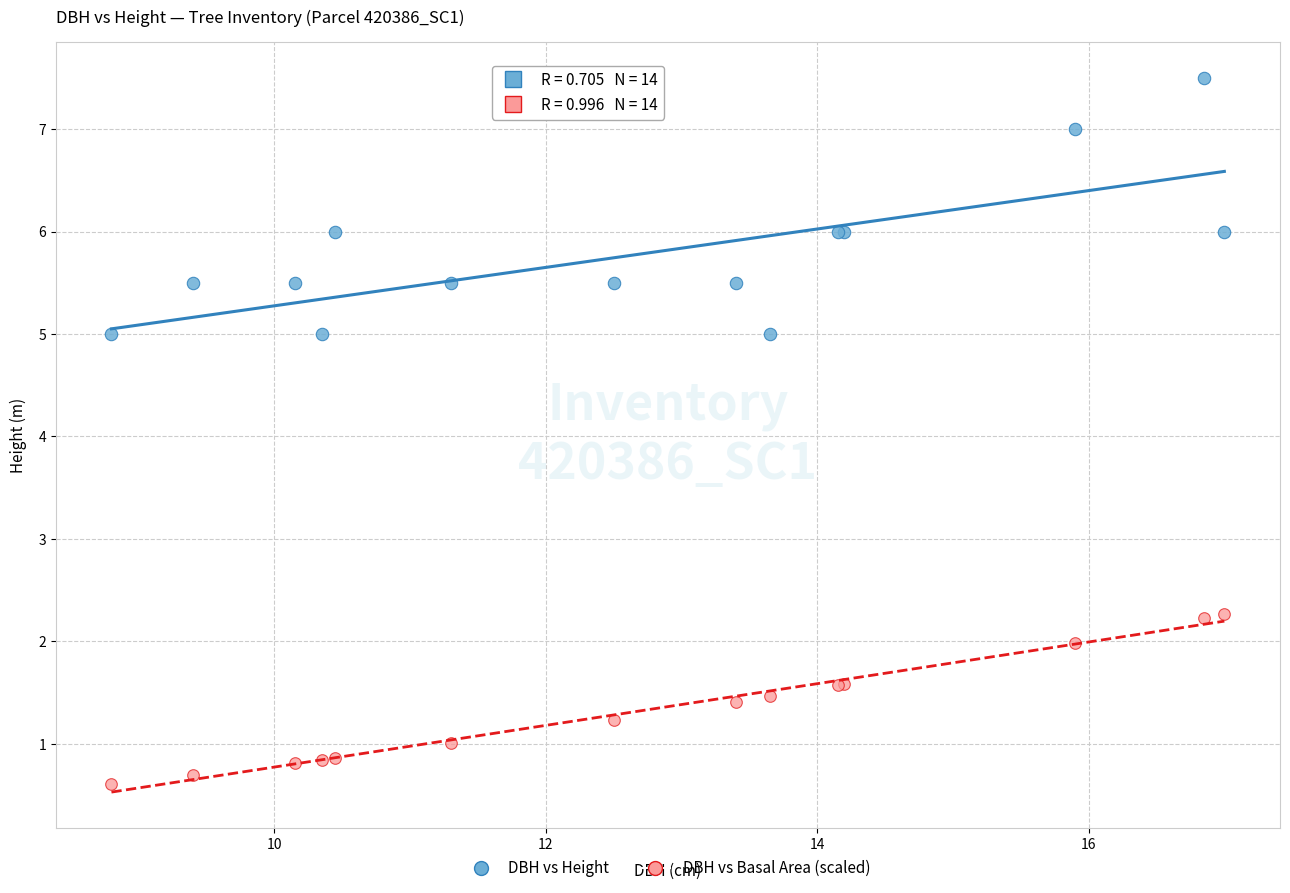

What are all the series names shown in the legend?

DBH vs Height, DBH vs Basal Area (scaled)